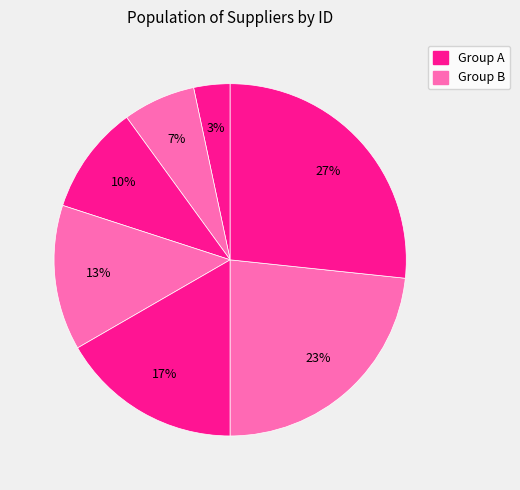

Count the number of slices in the pie.

7